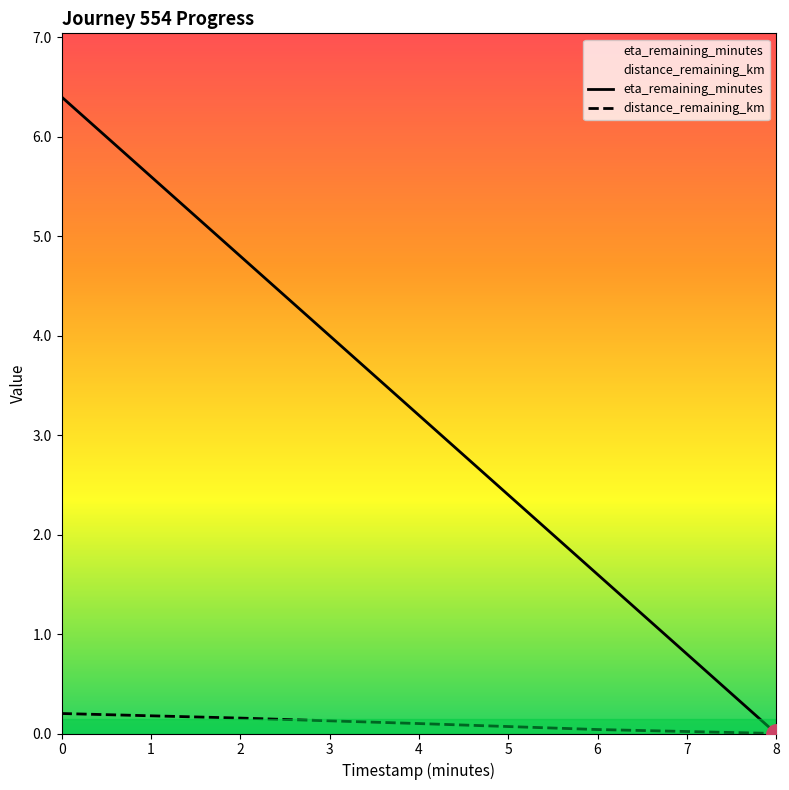

What is the spread (max minus min) of values at 2?

4.6